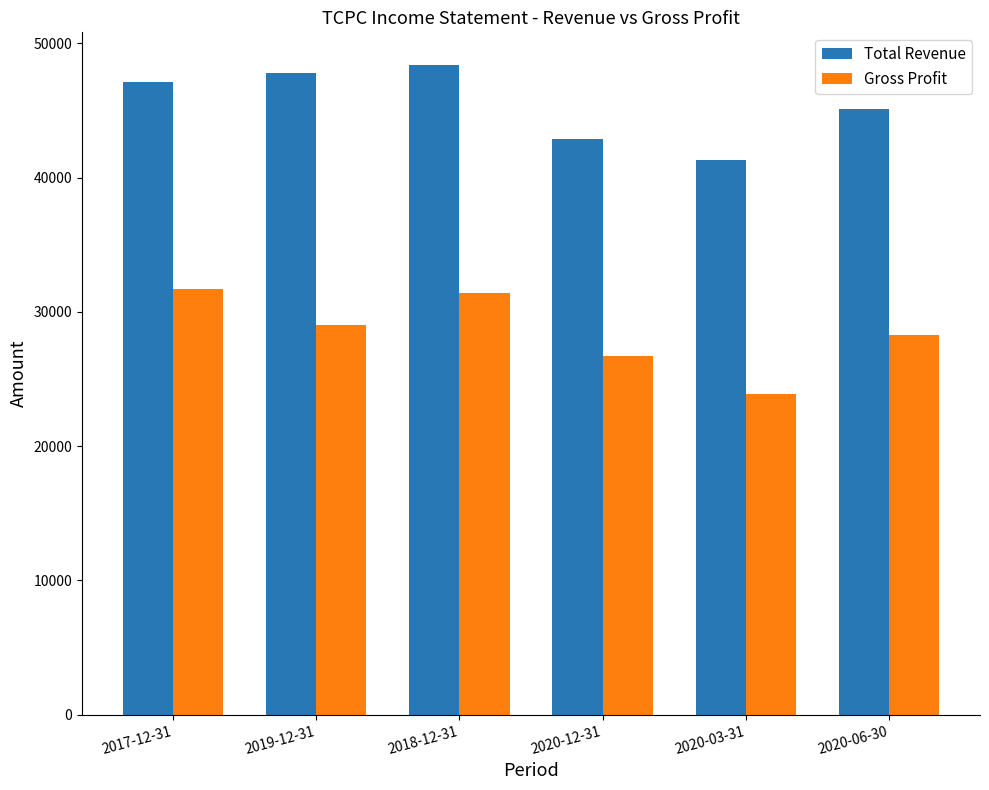

Which series has the largest total across all categories?

Total Revenue